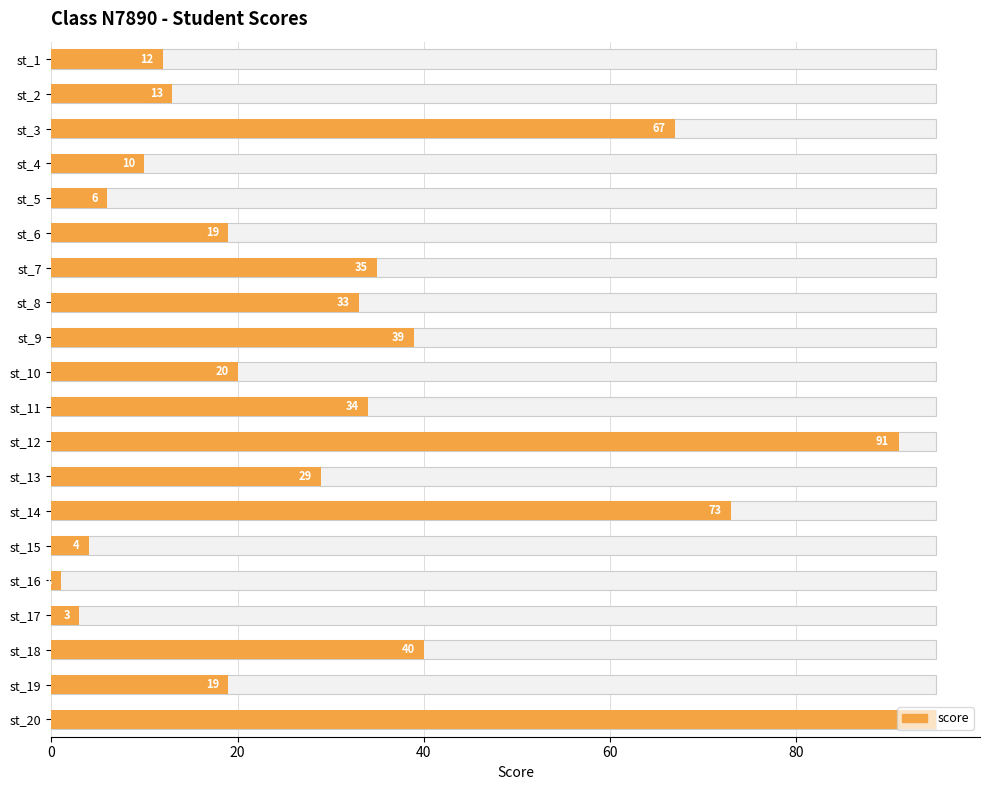

The value at st_10 is 33. True or false?

False